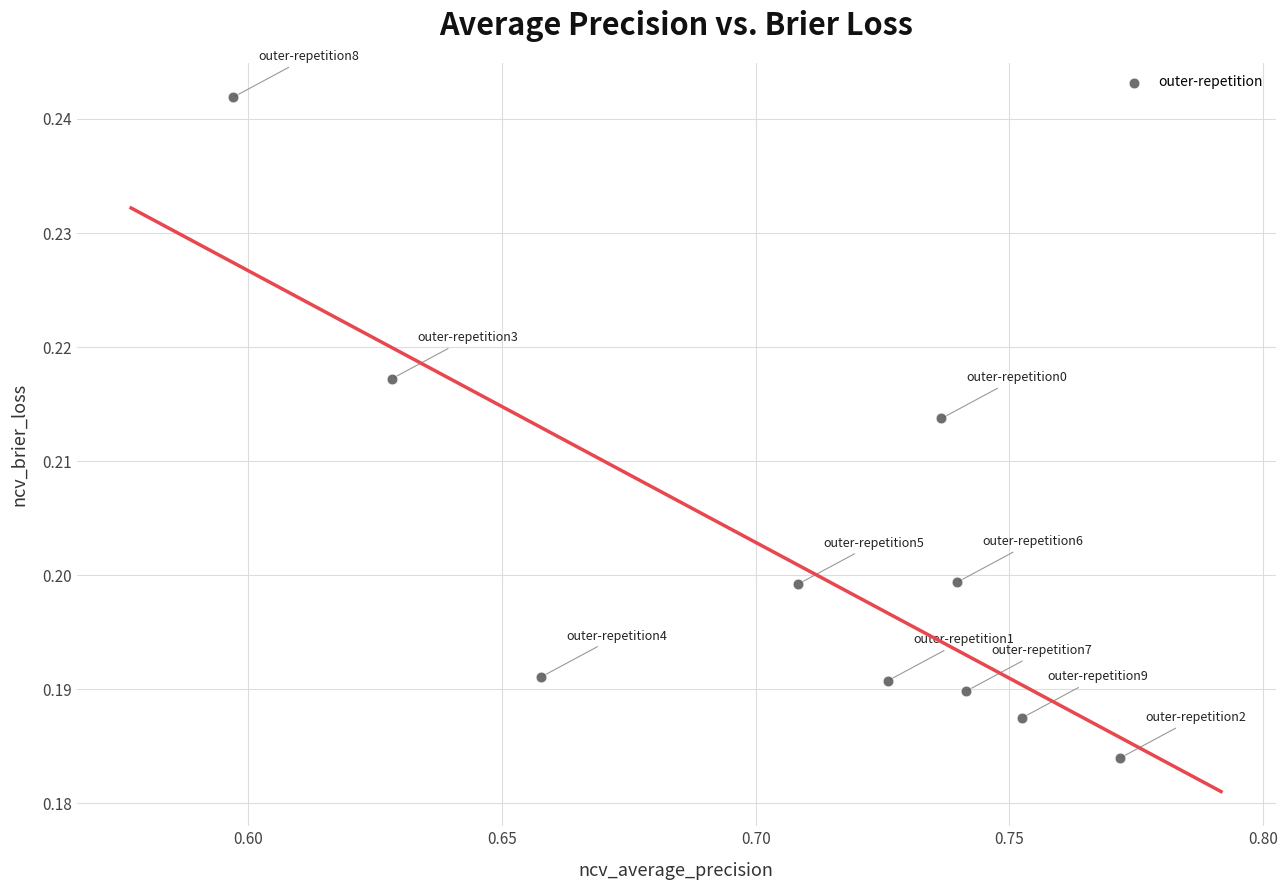

What is the average X value?

0.7